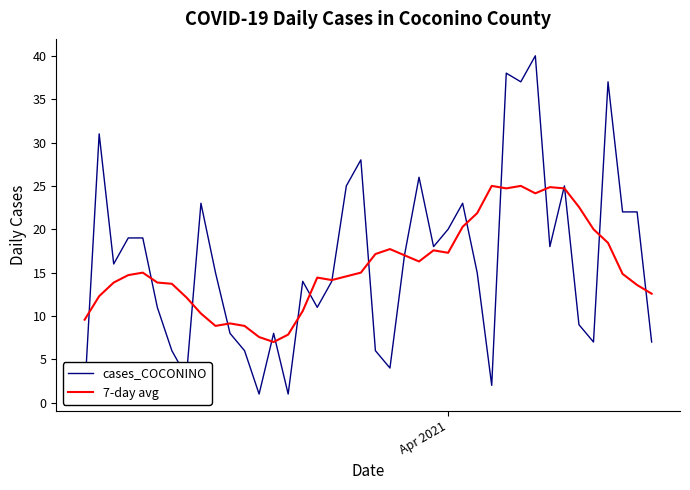

How many lines are shown in the chart?

2